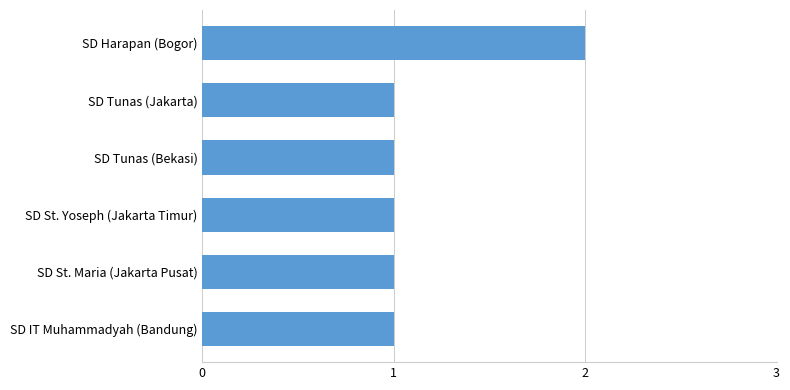

Reading top to bottom, list all the values displayed in this chart.

2	1	1	1	1	1